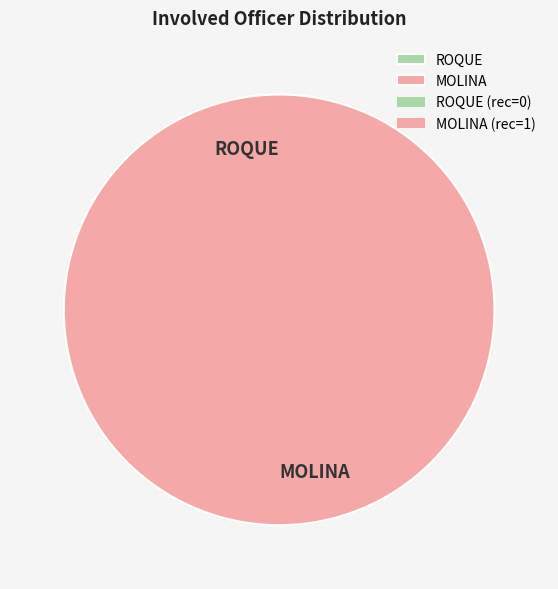

What is the total percentage of ROQUE and MOLINA?

100.0%